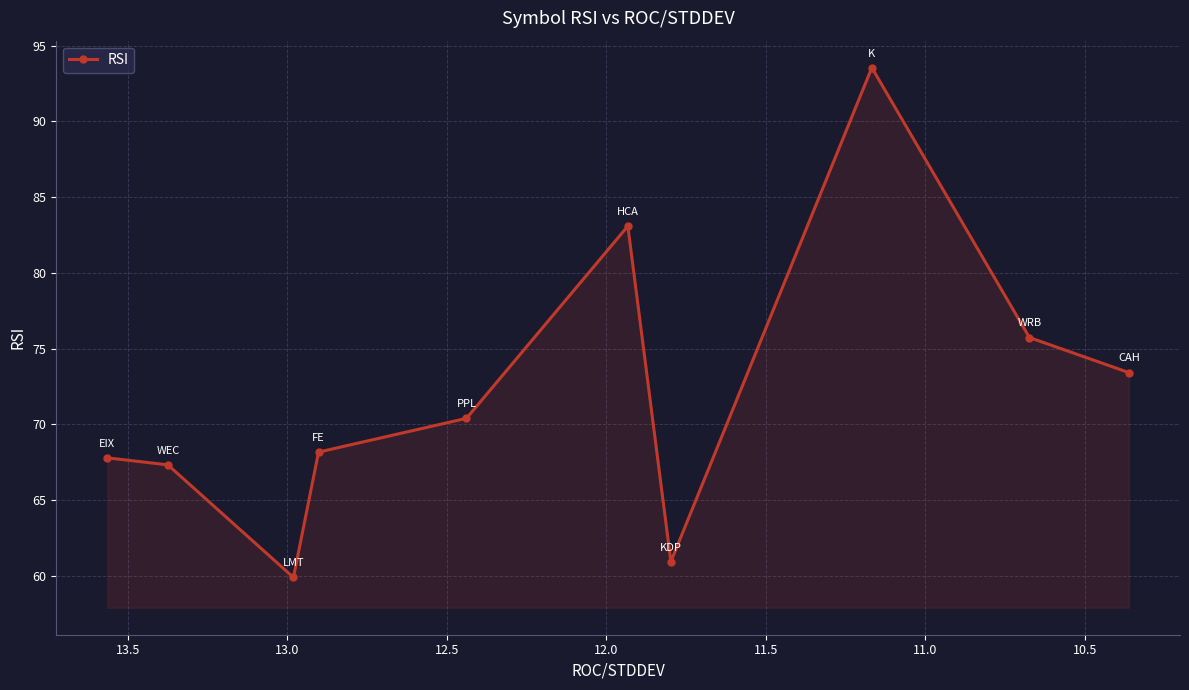

What is the average value?

72.0